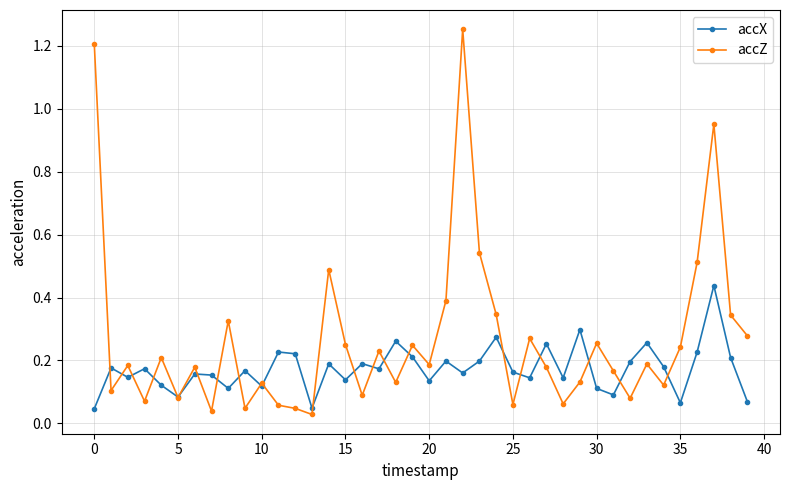

True or false: accZ has more than 2 interior local peaks.

True